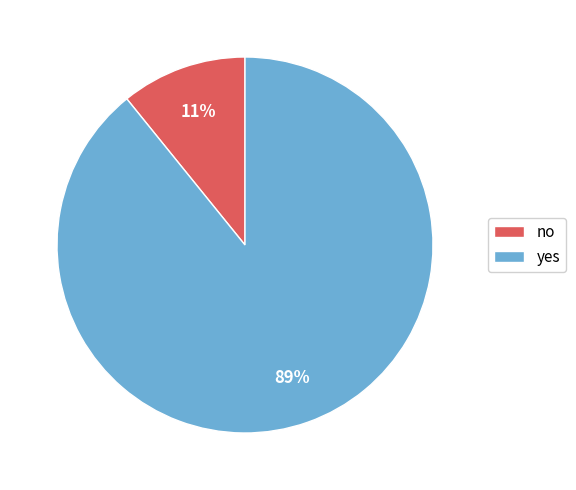

How many slices are in this pie chart?

2